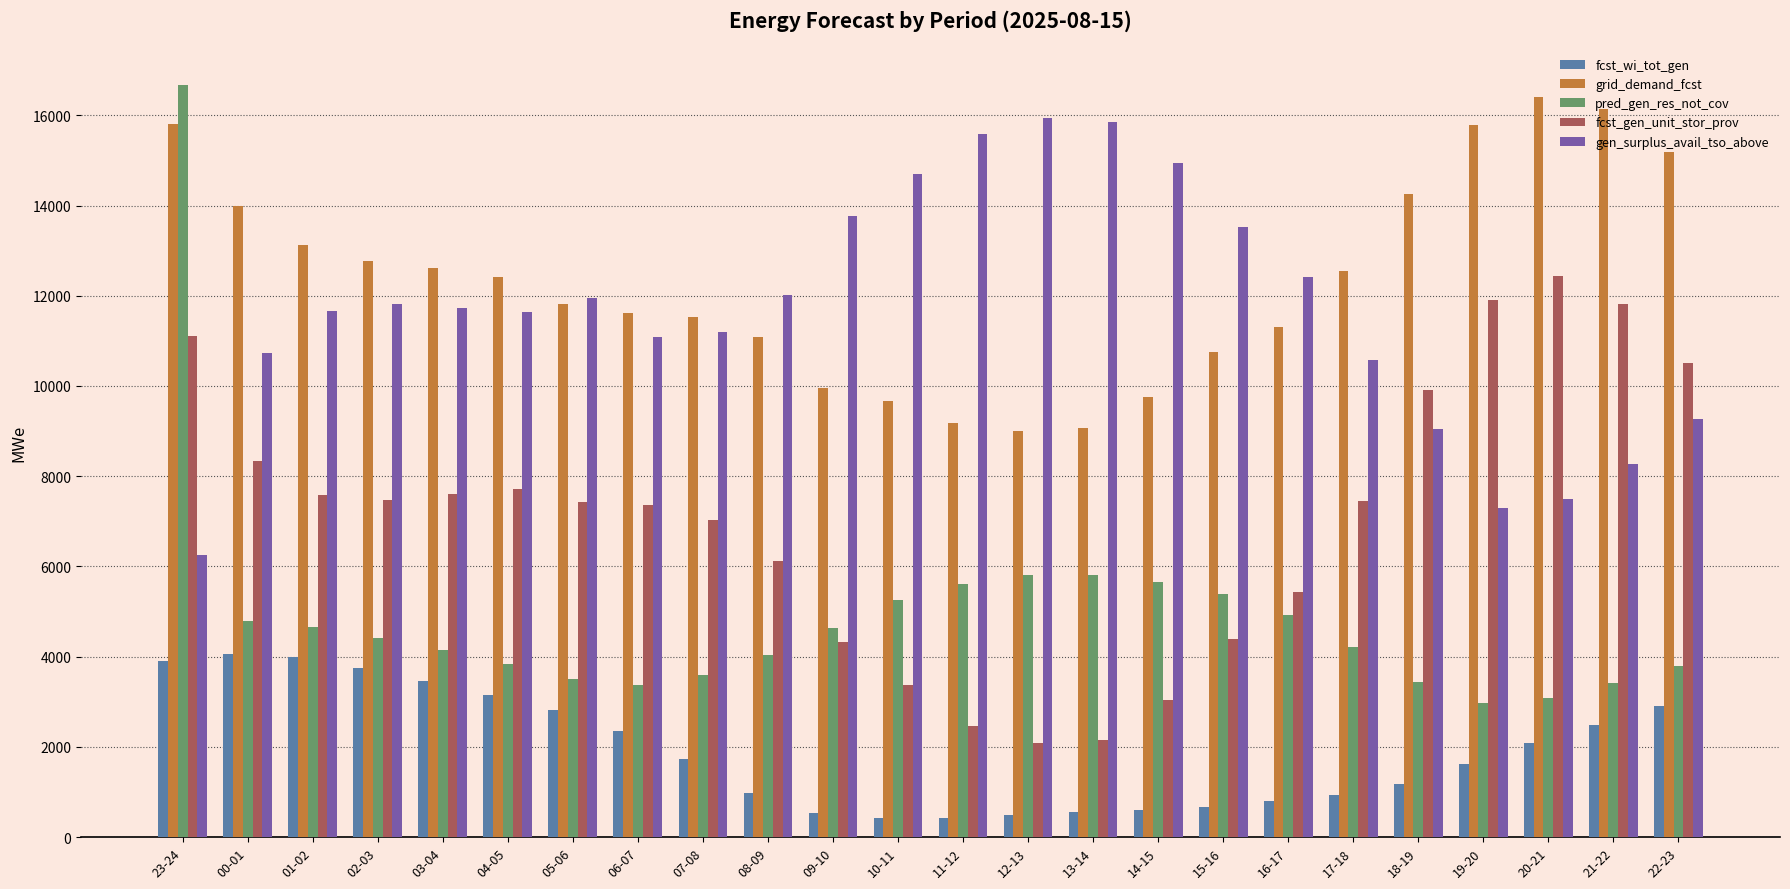

Which series changed the most between 03-04 and 09-10?

fcst_gen_unit_stor_prov